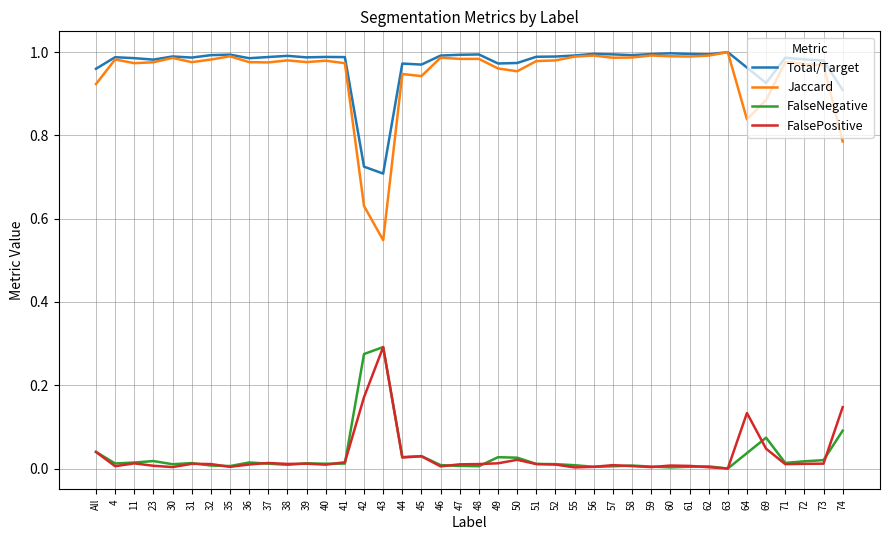

How many lines are shown in the chart?

4